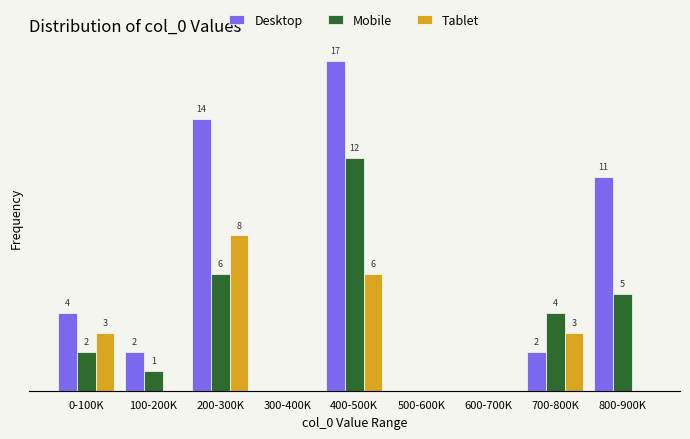

At which category is the sum across all series the highest?

400-500K